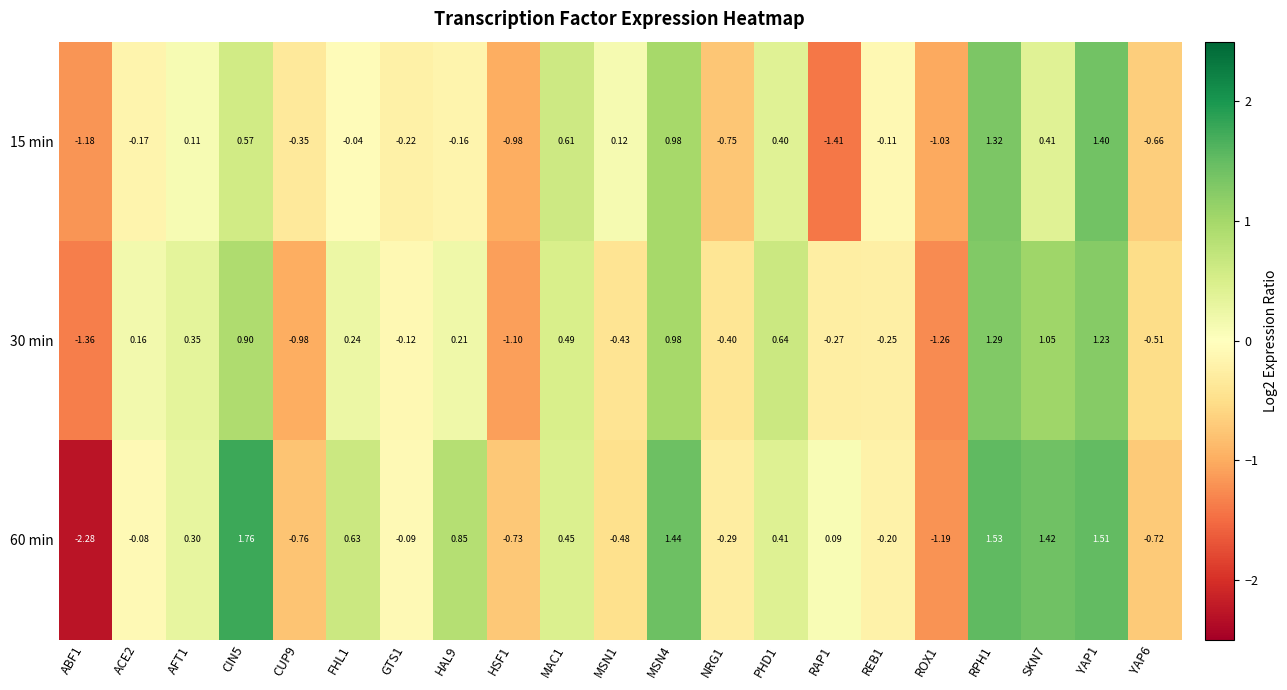

Is the value of 60 min at RPH1 greater than the value of 30 min at NRG1?

Yes